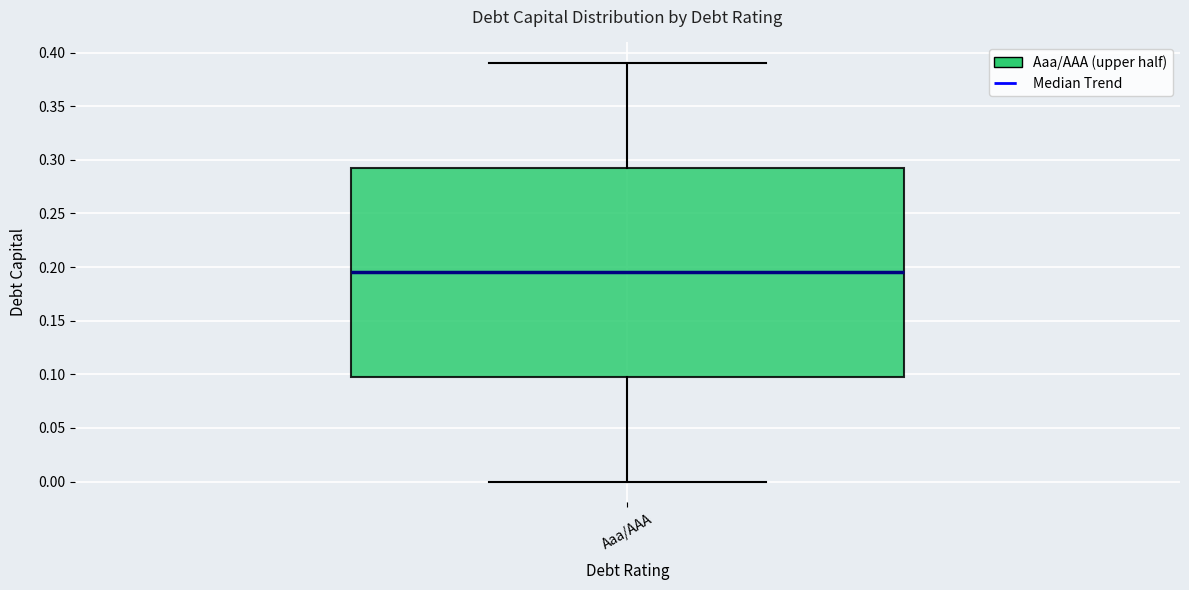

Transcribe this box plot: give where the median line is, the range the box spans, and where the two whiskers end, as read against the y-axis. The values are not printed on the chart, so give them approximately, as read against the axis.

median 0.195, box 0.100 to 0.295, whiskers 0.000 to 0.390